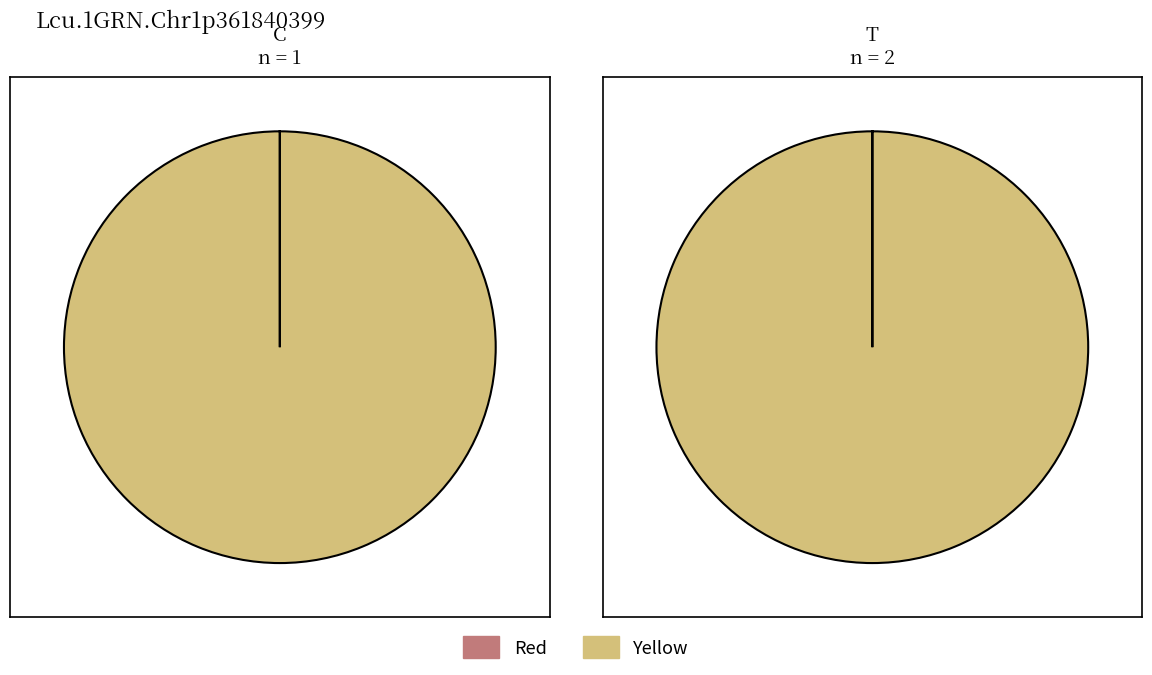

Does 1 represent more than half of the total?

No